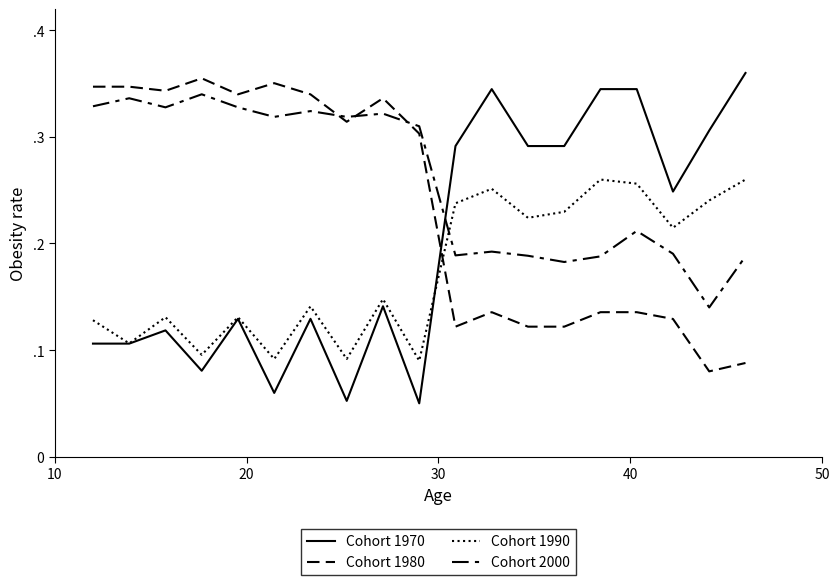

How many Cohort 1980 values are between 0 and 1?

19